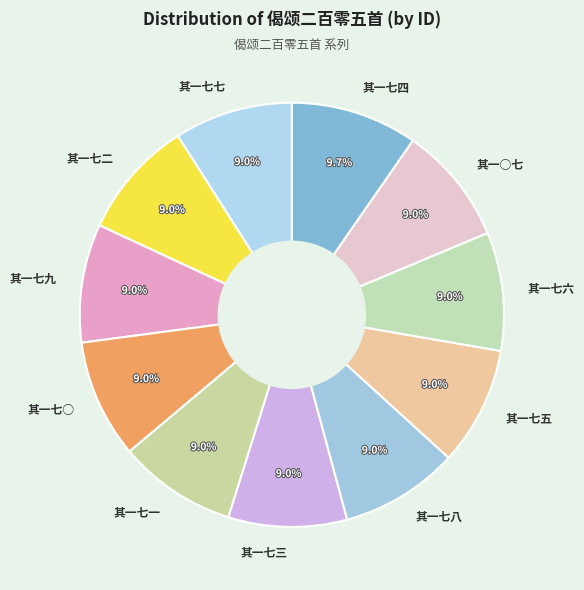

Do 其一七三 and 其一七九 together represent more than half of the pie?

No